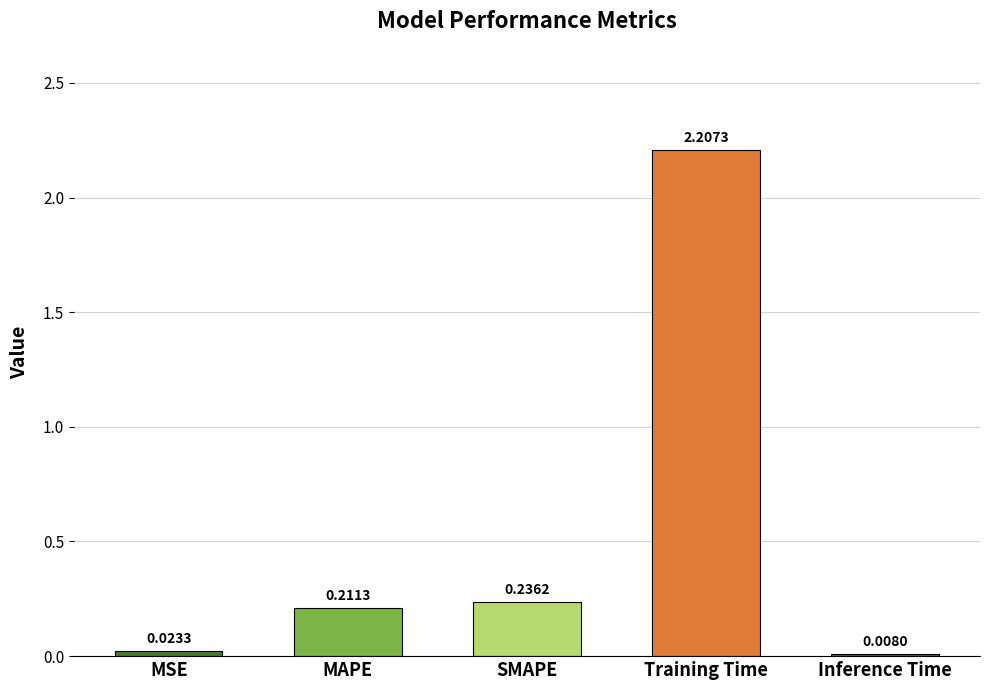

What is the sum of all values?

2.7